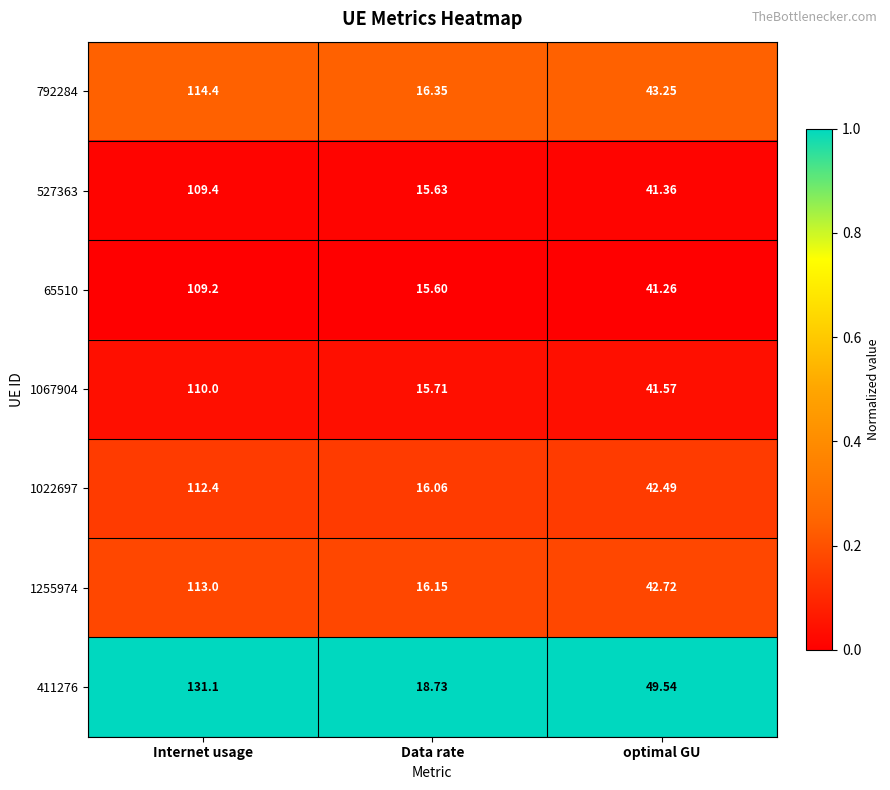

List the labels in order of 527363 value, largest first.

Internet usage, optimal GU, Data rate